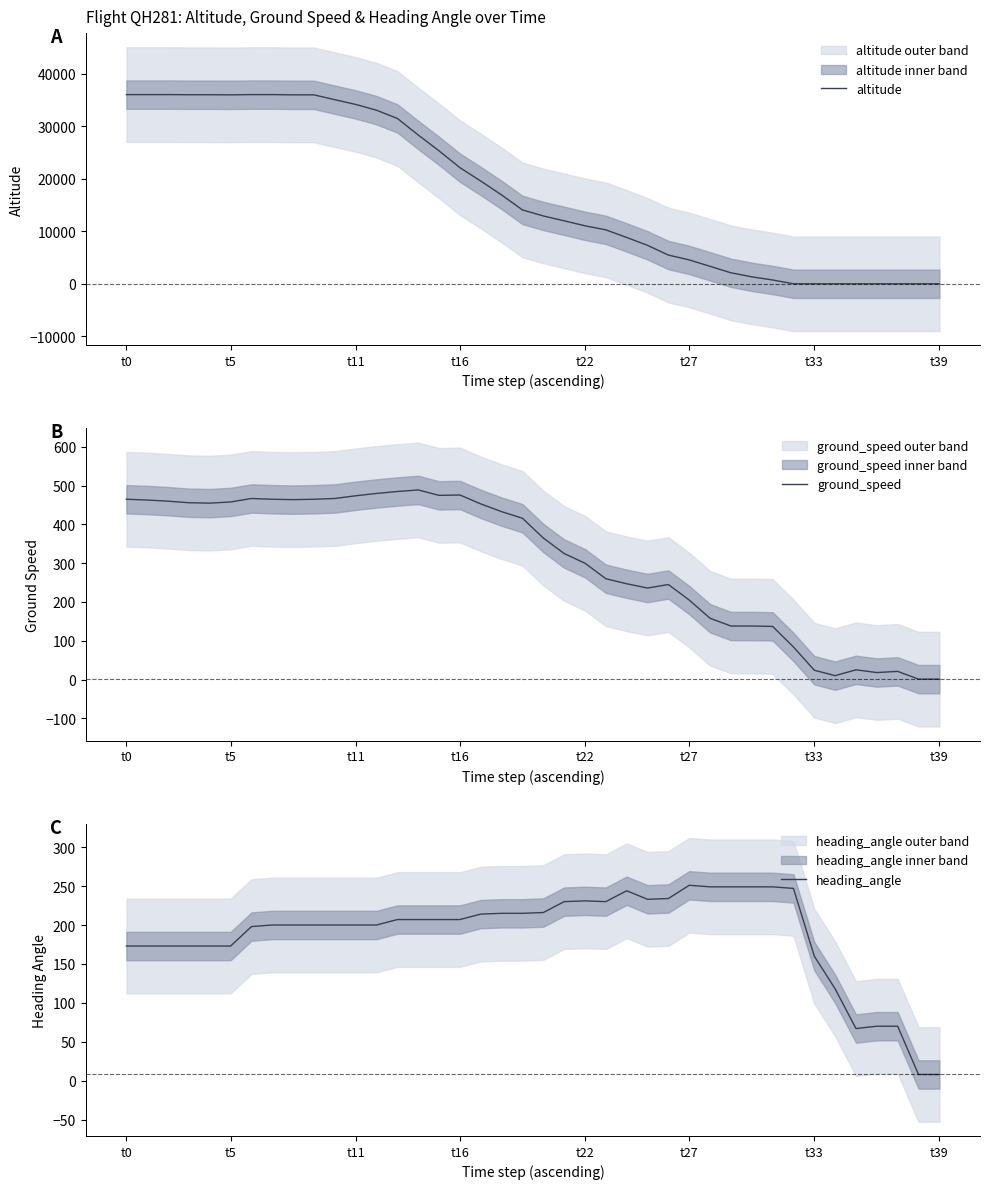

Where does the ground_speed series first go above 416?

t0